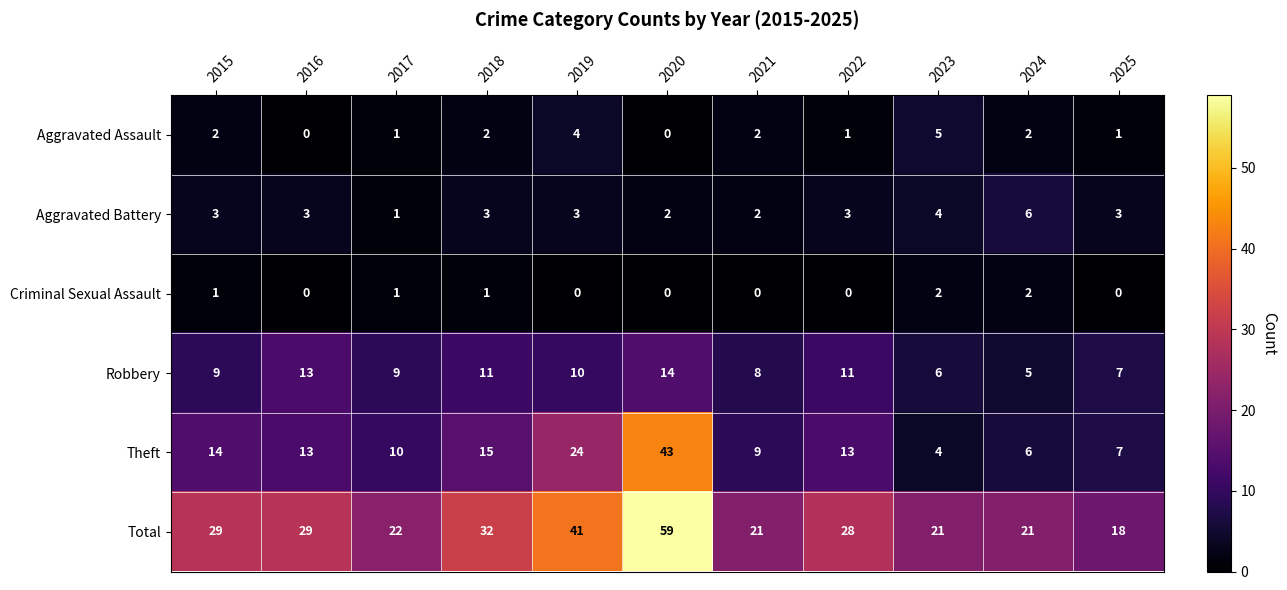

What is the difference between the second highest and minimum values in the Total series?

23